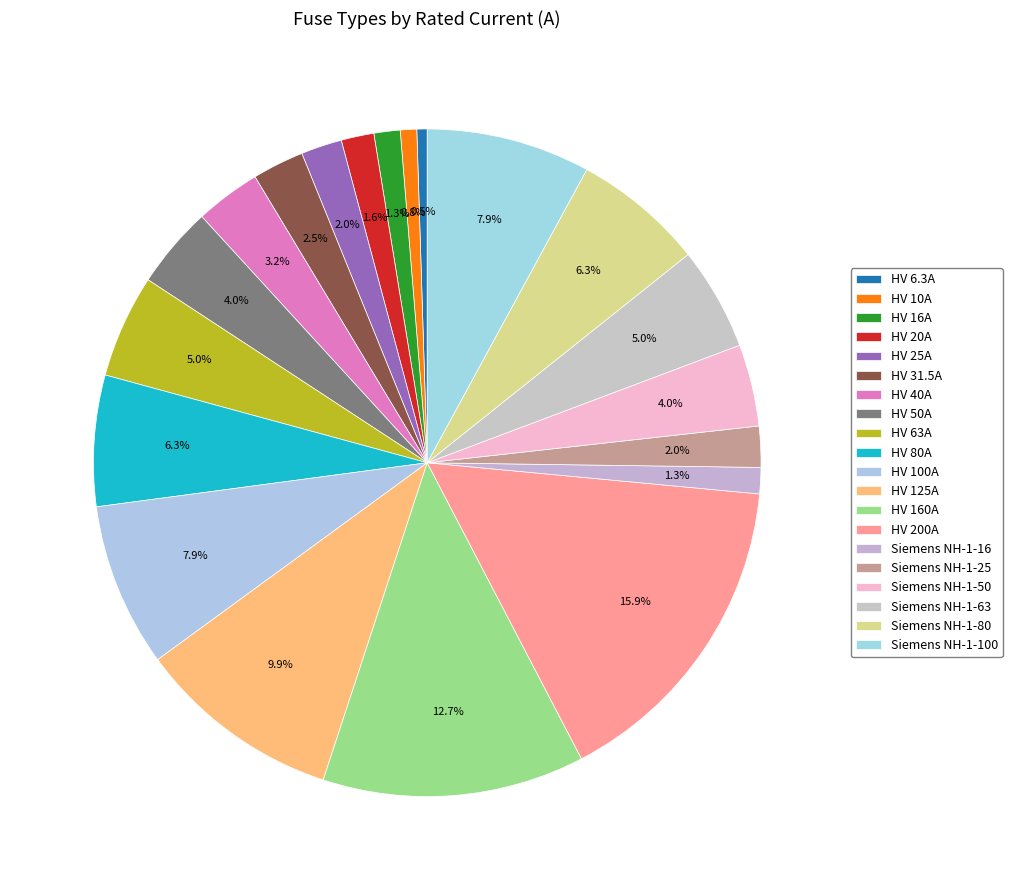

How many segments does this pie chart have?

20